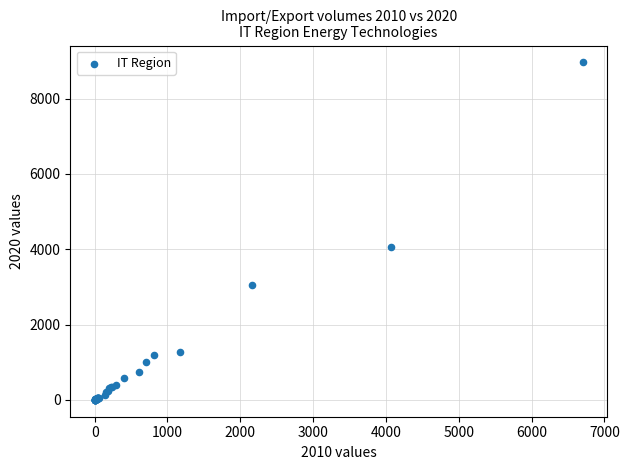

What Y value in the scatter plot is closest to 4479?

4066.1